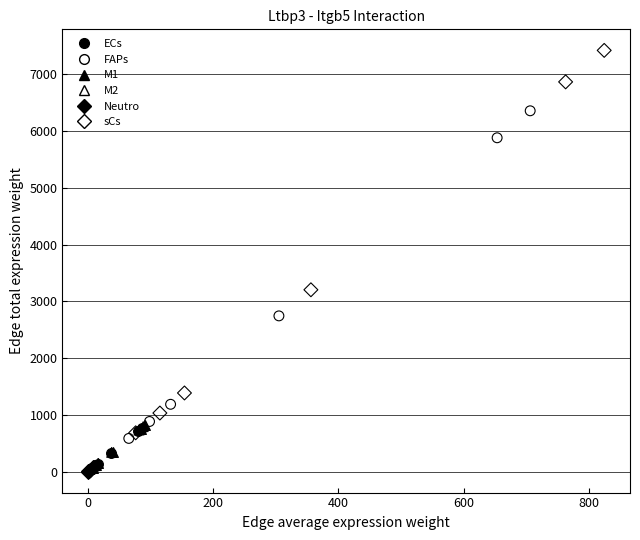

Which series reaches the maximum Y coordinate?

sCs